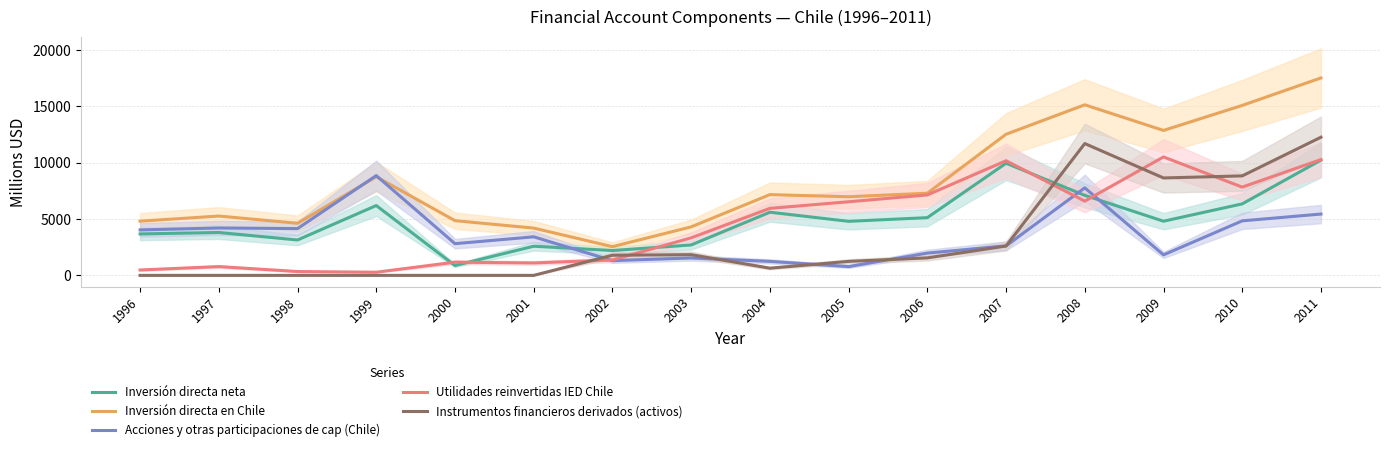

Between 2006 and 2009, which is larger?

2006